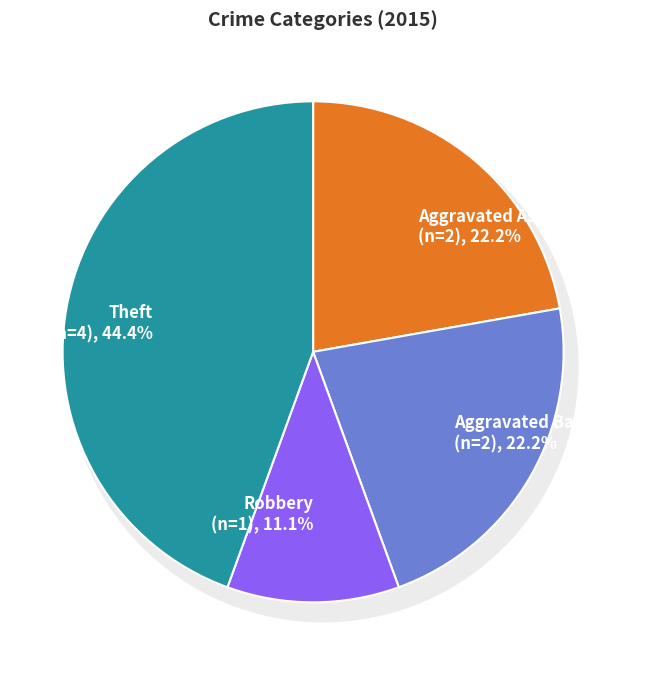

Does any single category account for the majority?

No